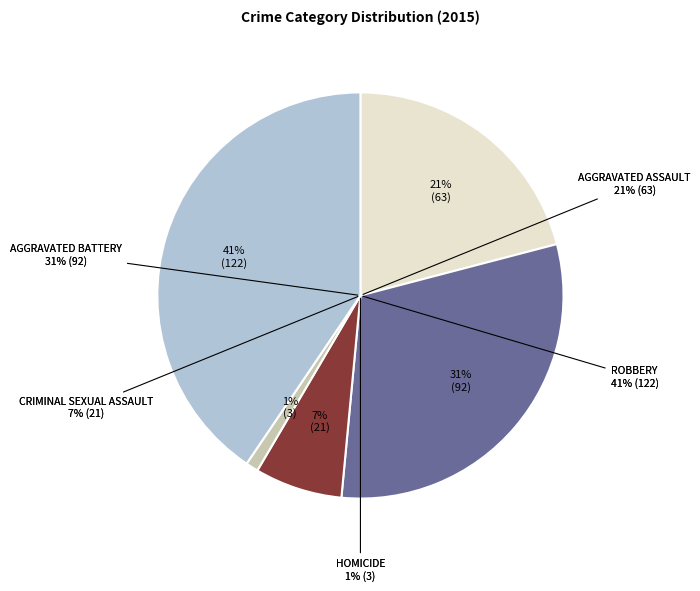

Do Aggravated Assault and Homicide together represent more than half of the pie?

No